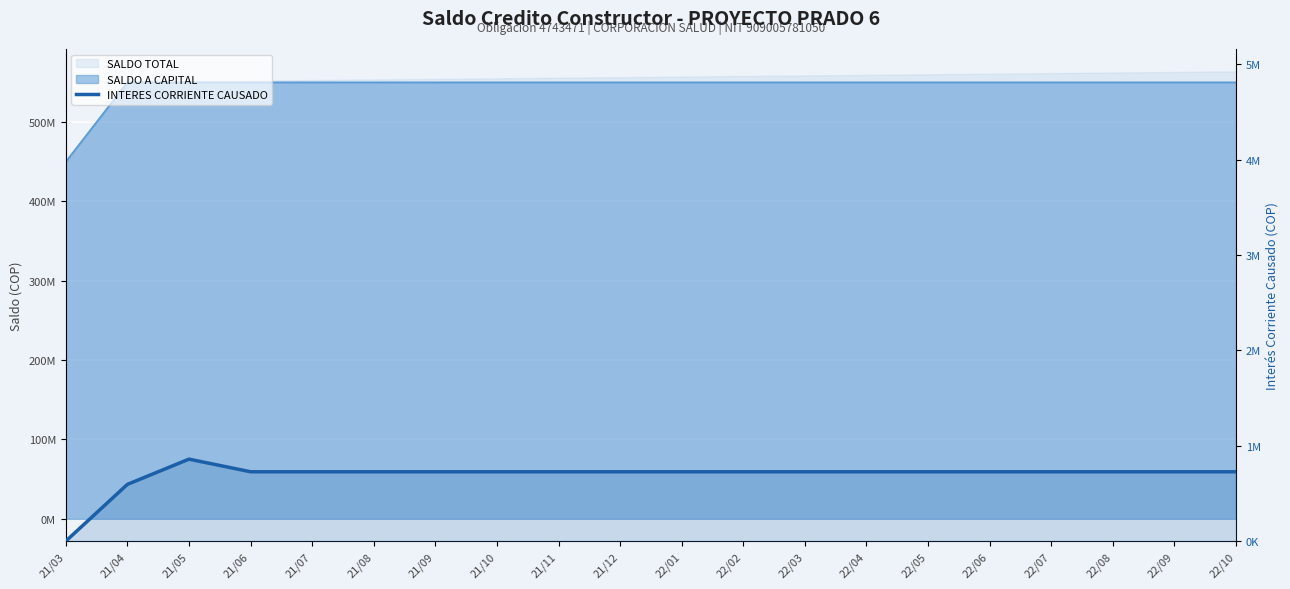

What is the label of the 4th point from the right?

22/07